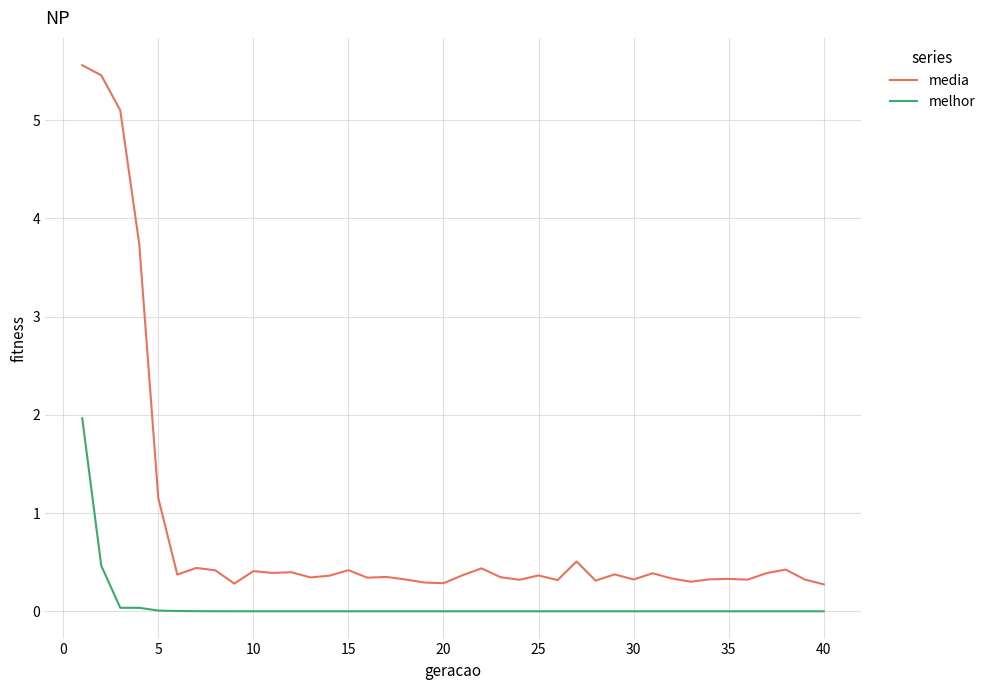

What is the maximum value for melhor?

2.0